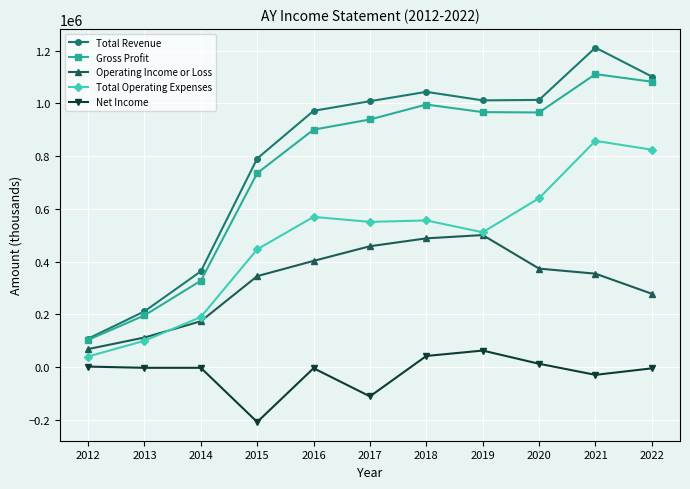

What is the value of the Total Operating Expenses point at the 11th from the left?

824300